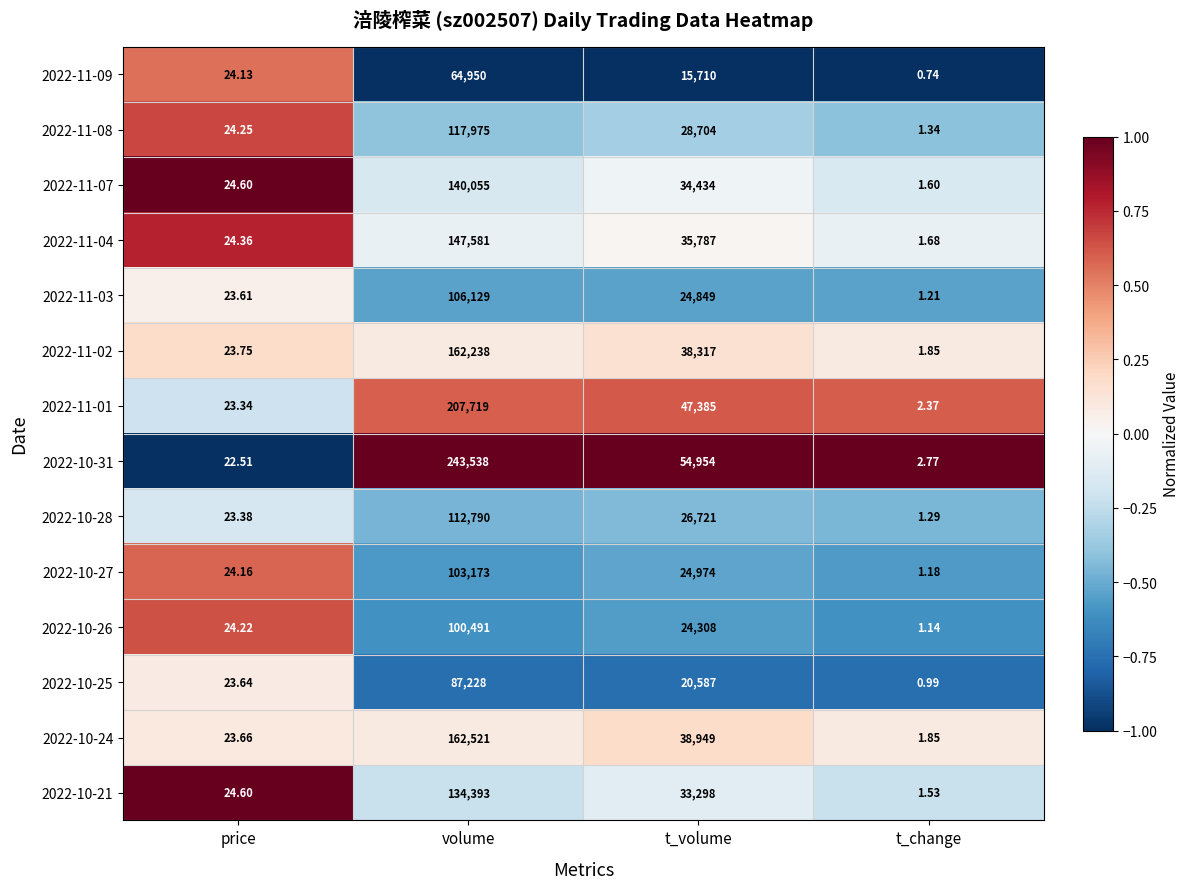

List the labels in order of 2022-10-24 value, largest first.

volume, t_volume, price, t_change